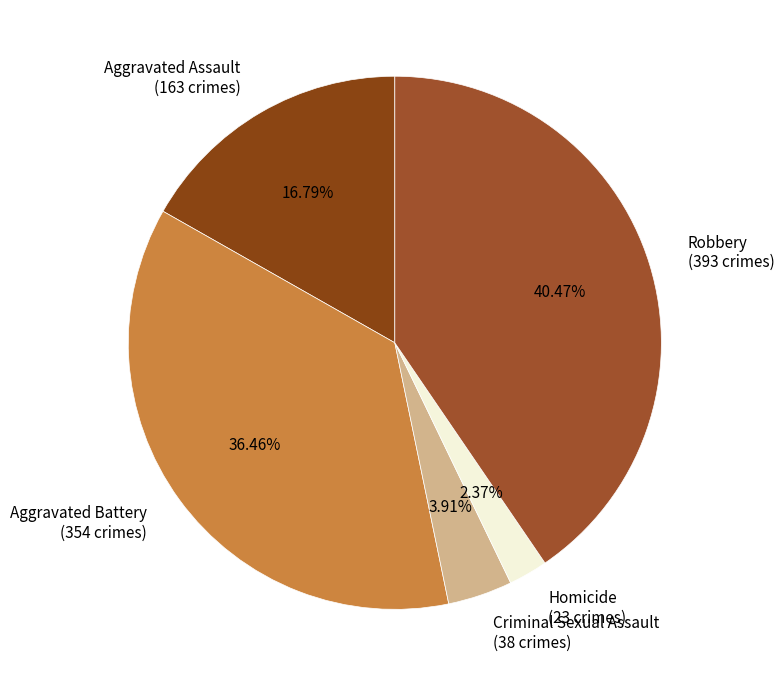

Is there a majority slice in this chart?

No